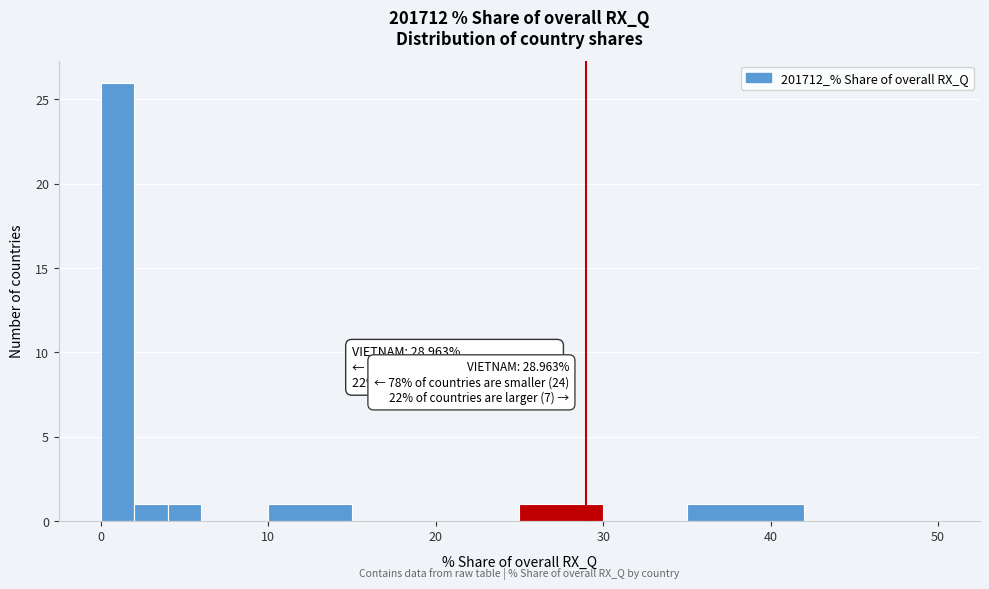

Read against the x-axis, roughly where is the centre of the tallest bar?

1